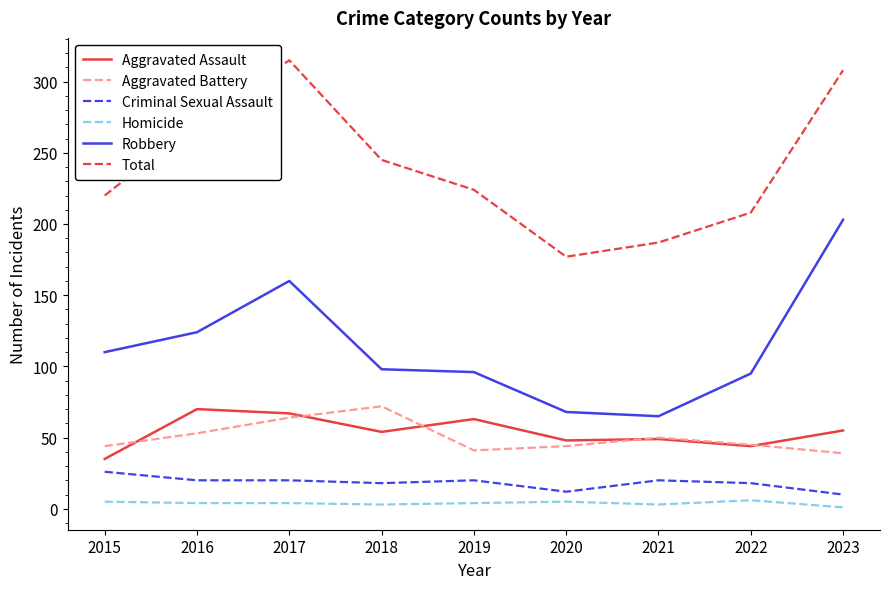

Between 2016 and 2019, which series saw the biggest shift?

Total